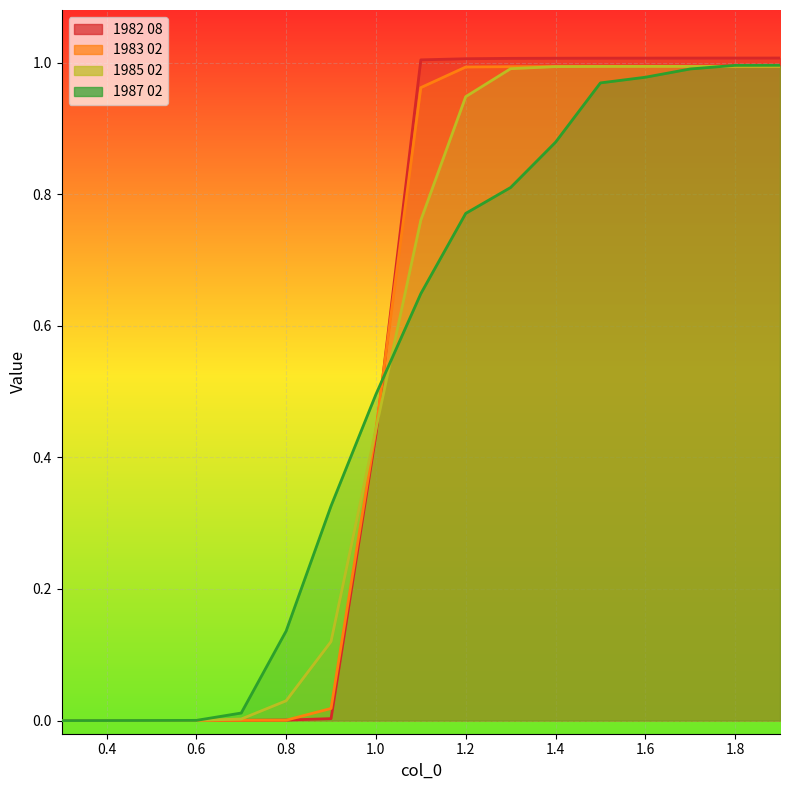

Which label corresponds to the largest value in the chart?

1.9